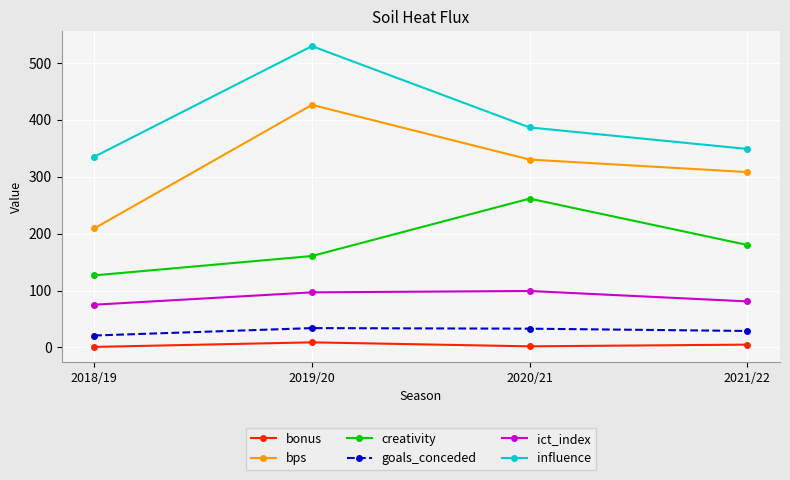

Where is the first local maximum for bonus?

2019/20